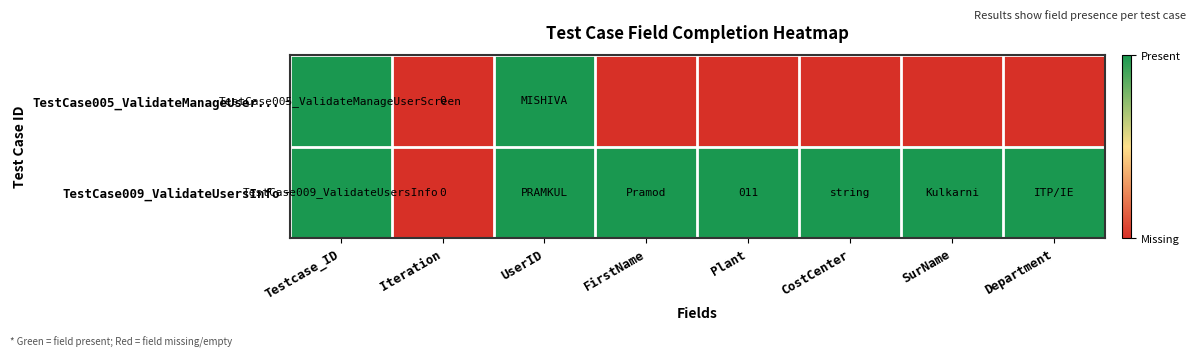

List the labels in order of TestCase005_ValidateManageUser... value, smallest first.

Iteration, FirstName, Plant, CostCenter, SurName, Department, Testcase_ID, UserID